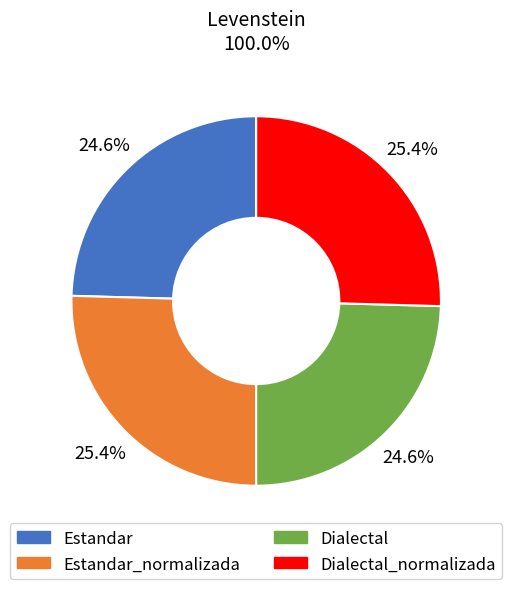

Is there any slice that represents more than half of the pie?

No